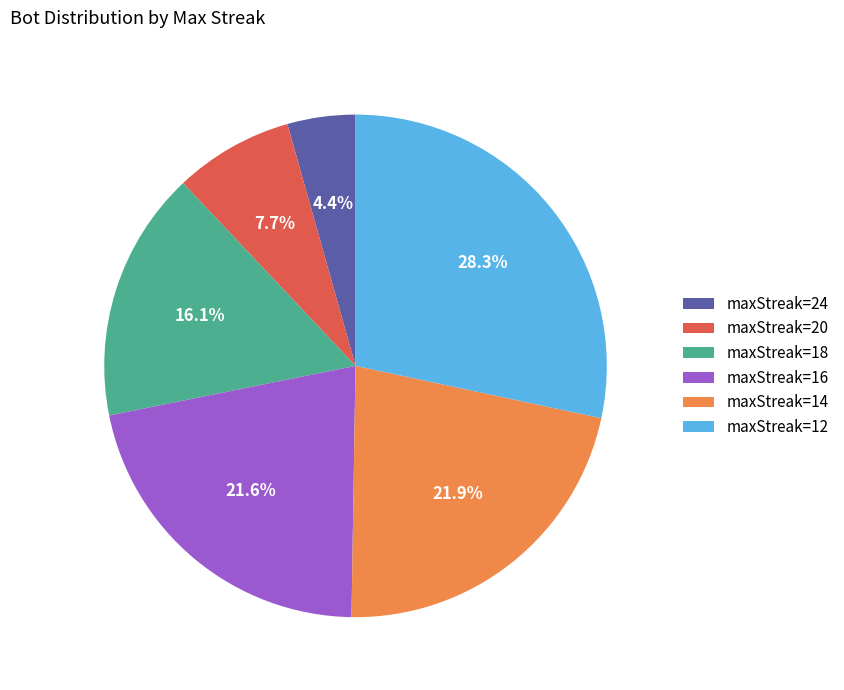

Between maxStreak=20 and maxStreak=14, which is larger?

maxStreak=14